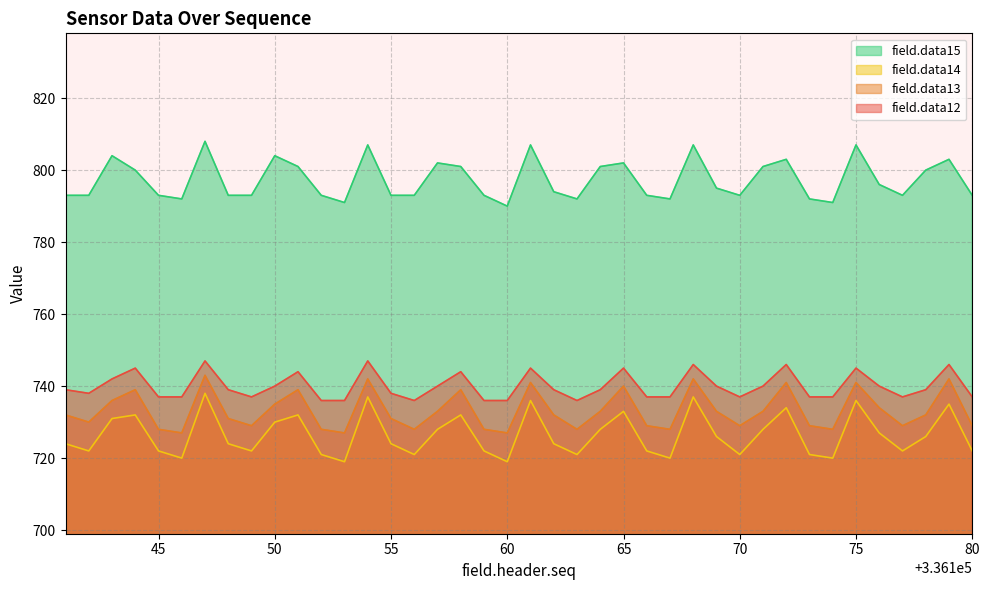

Which series has the largest total across all categories?

field.data15